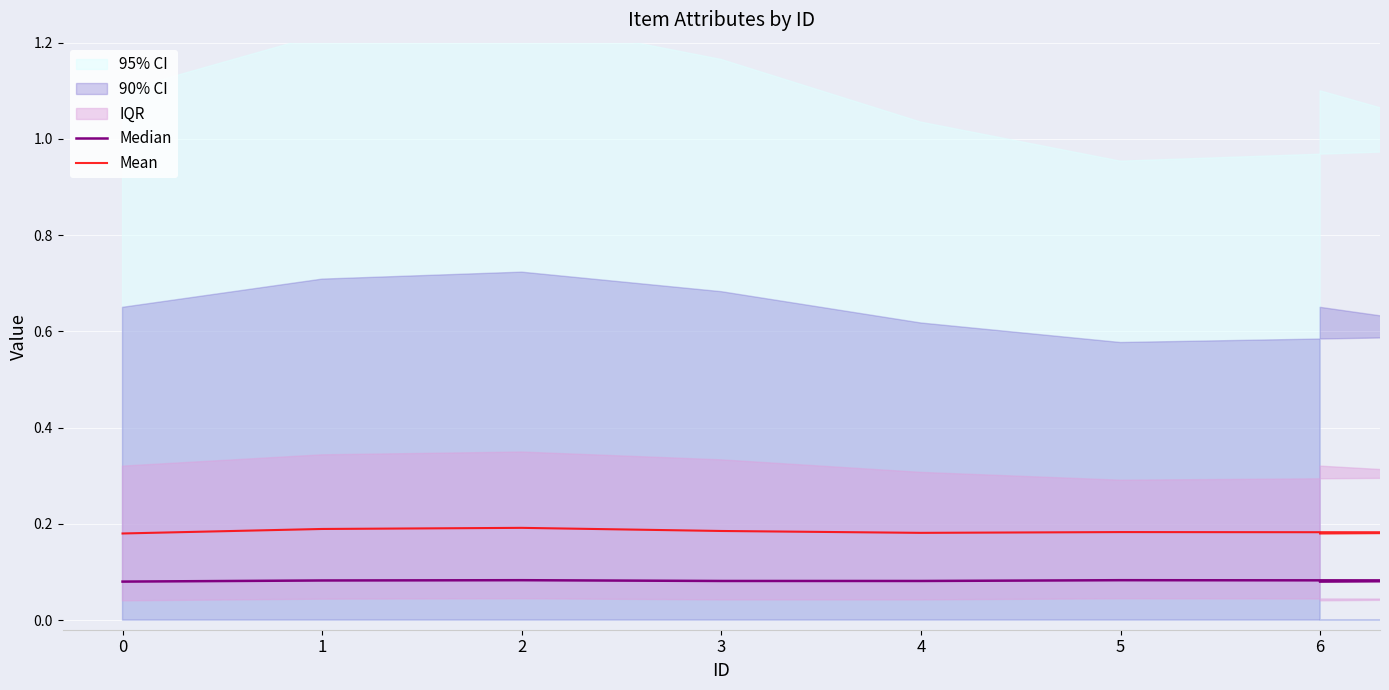

The Median series shows 0.1 at 3. True or false?

True